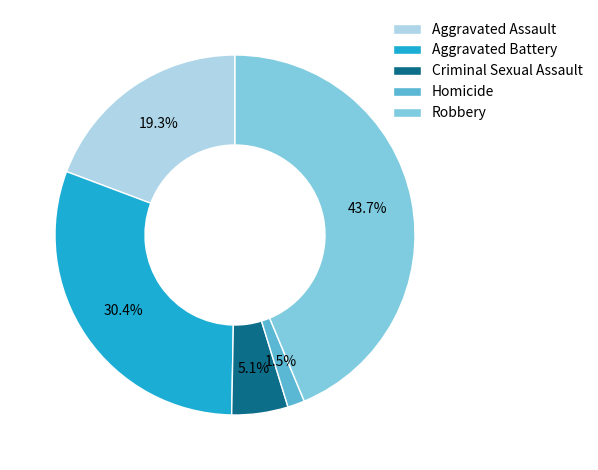

How many slices are in this pie chart?

5